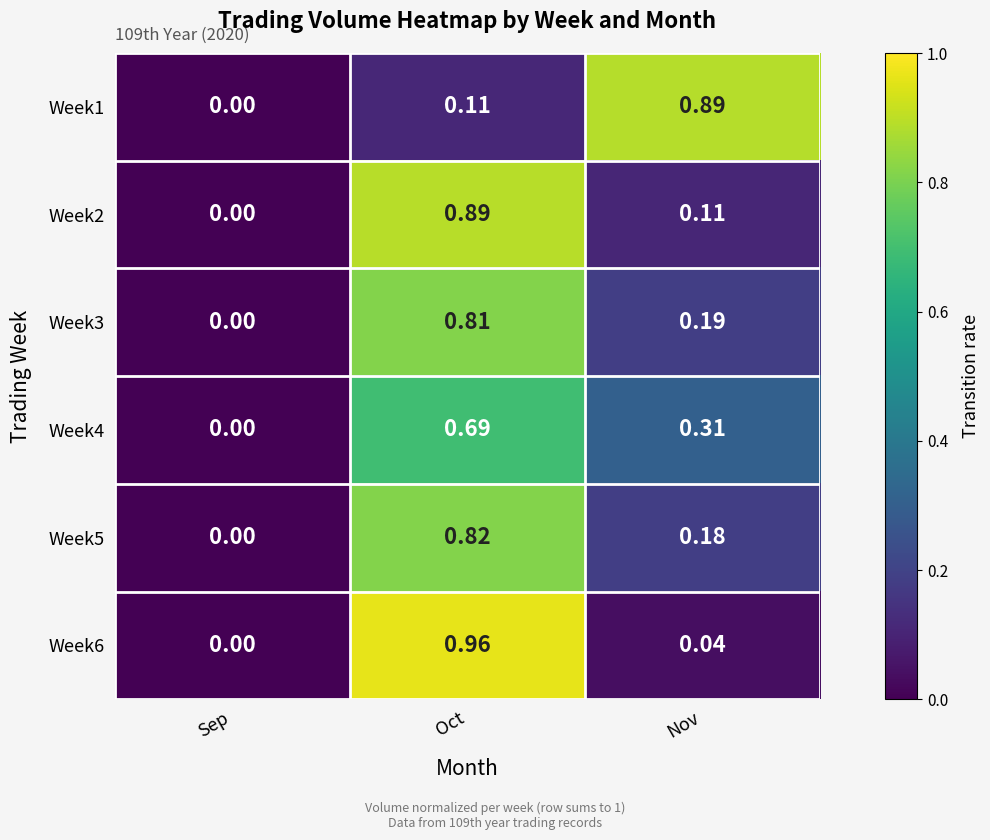

Which category has the highest value in the Week2 series?

Oct